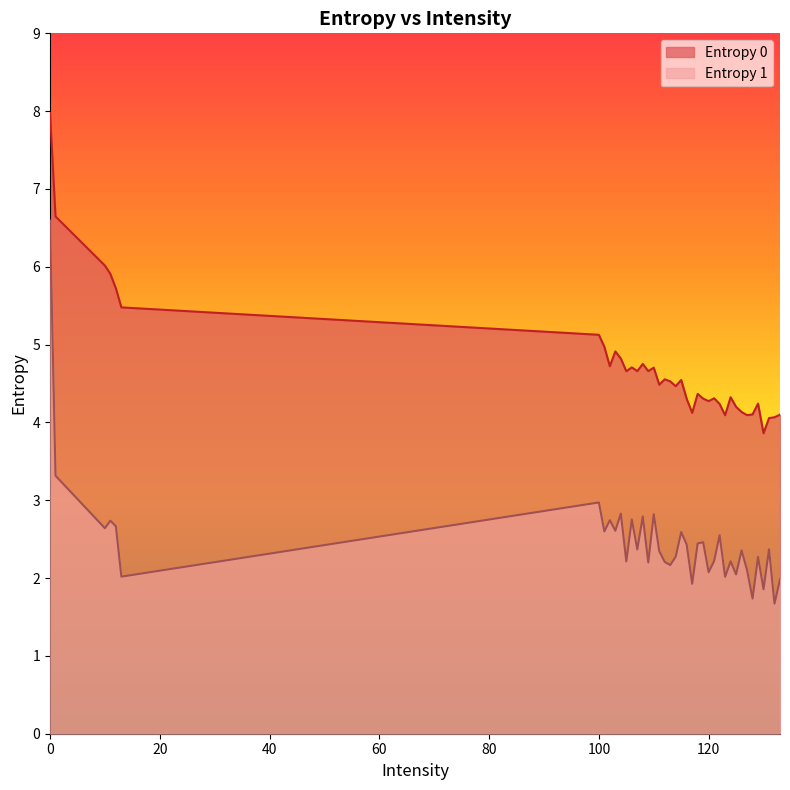

In Entropy 1, how many points are lower than both neighbors (excluding endpoints)?

15